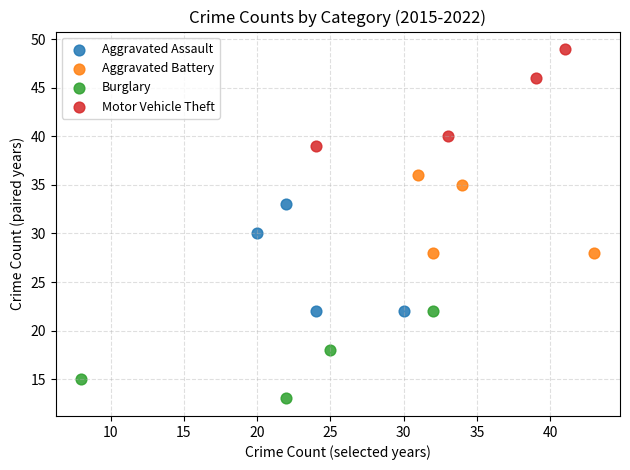

What are all the series names shown in the legend?

Aggravated Assault, Aggravated Battery, Burglary, Motor Vehicle Theft